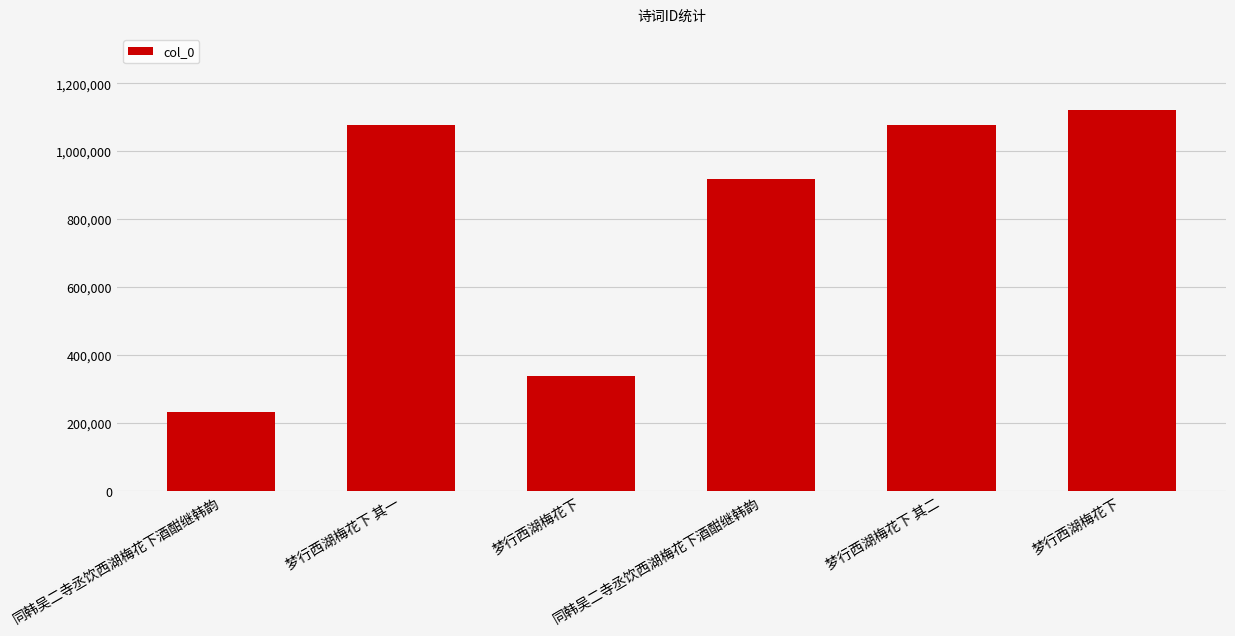

How many values are below 1076434?

3